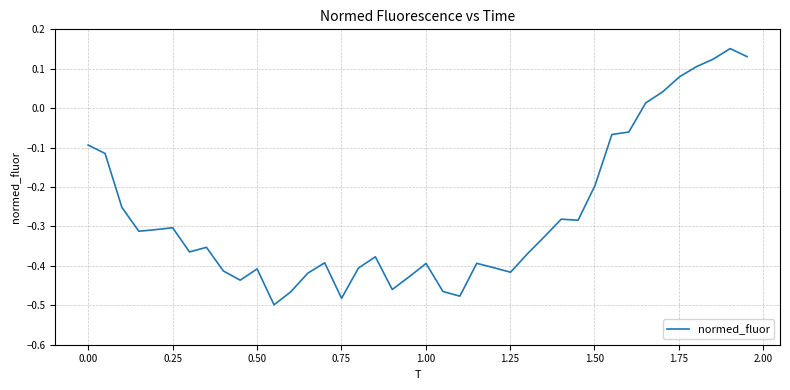

How many positive values are there?

7